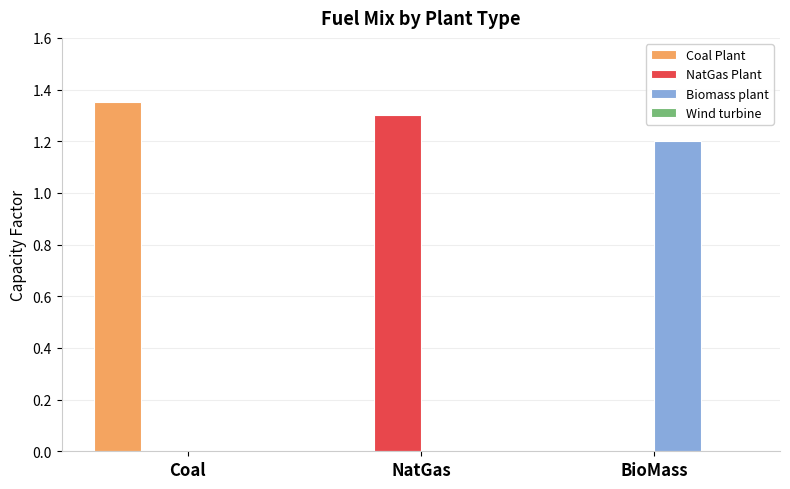

True or false: Biomass plant has a value of 0.0 at Coal.

True